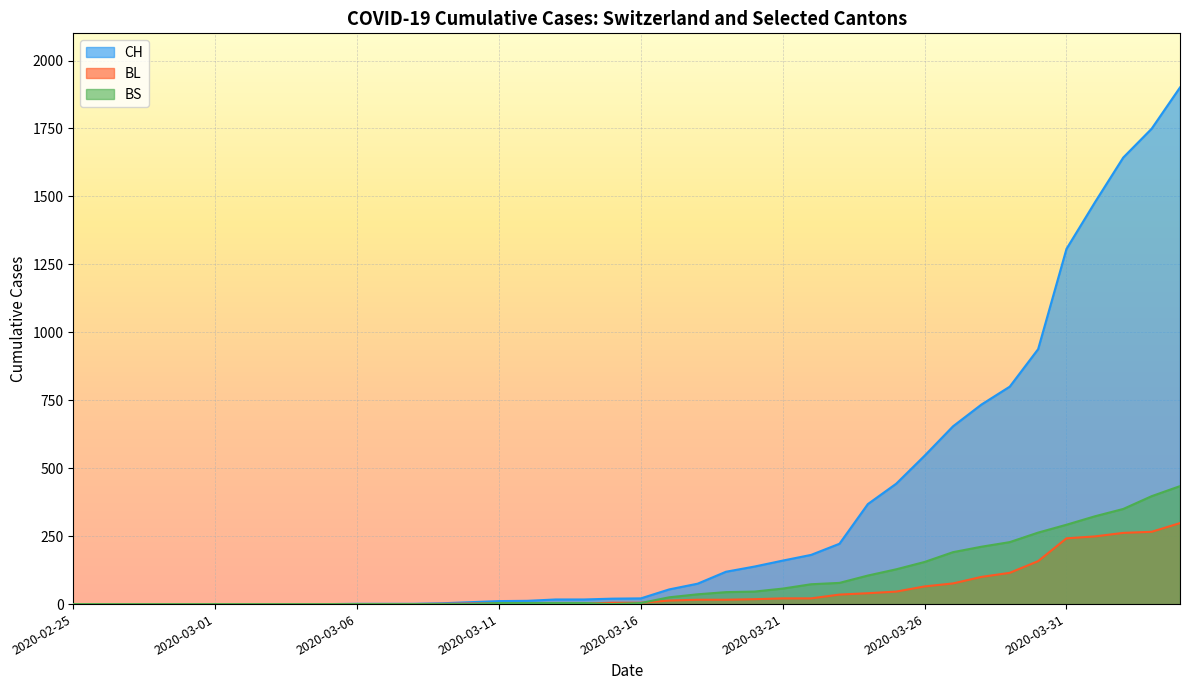

How many times do BL and BS cross each other?

3